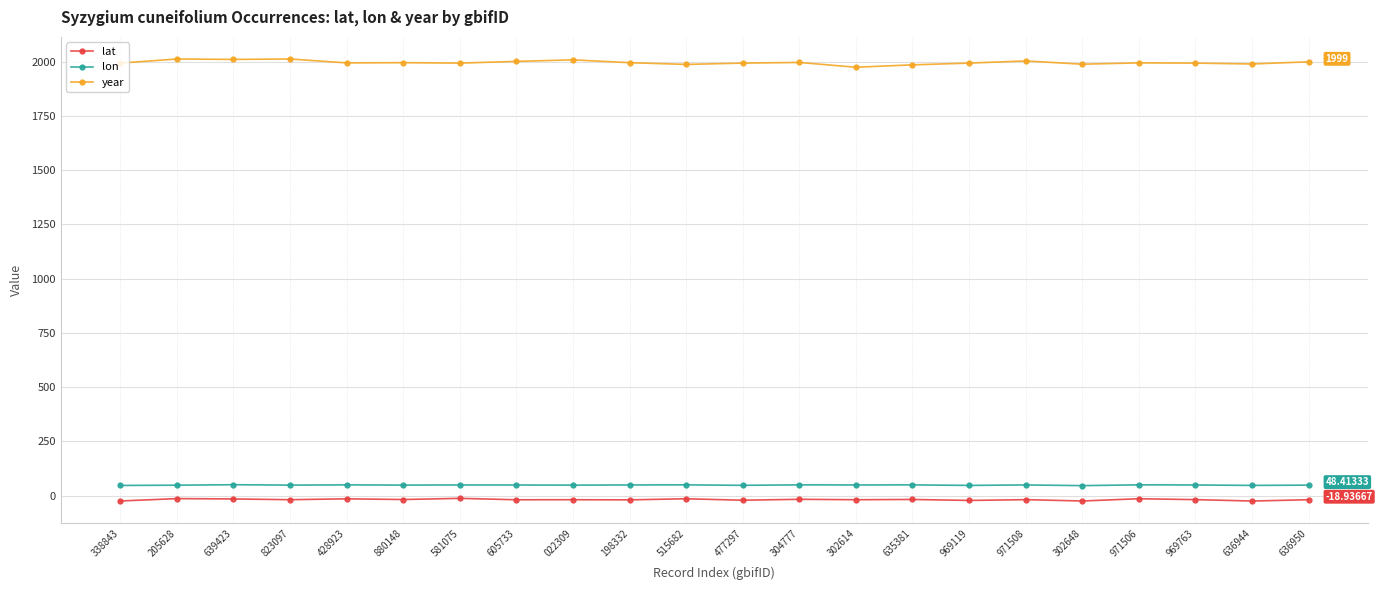

What are all the series names shown in the legend?

lat, lon, year